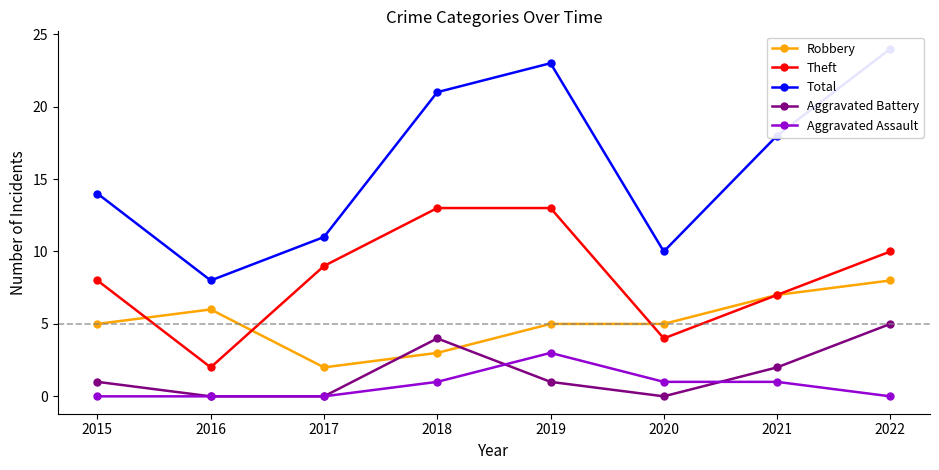

What is the average value of the Aggravated Assault series?

1